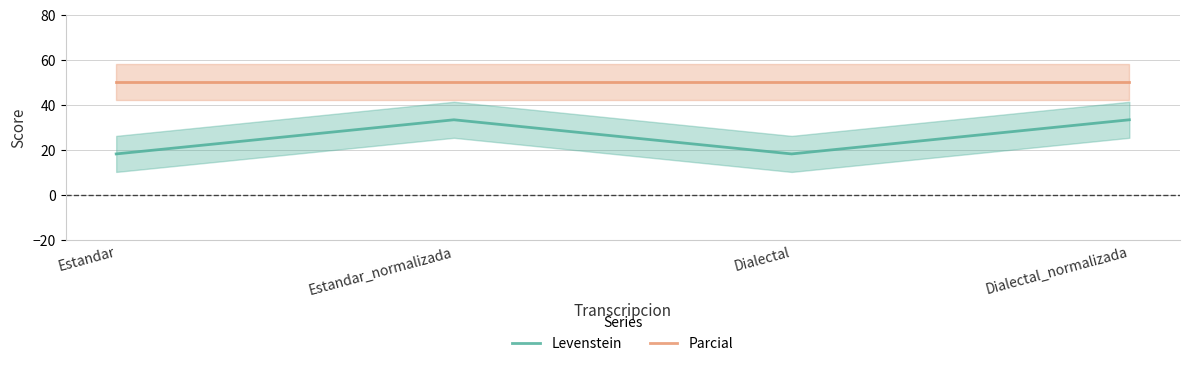

At which category is the sum across all series the highest?

Estandar_normalizada